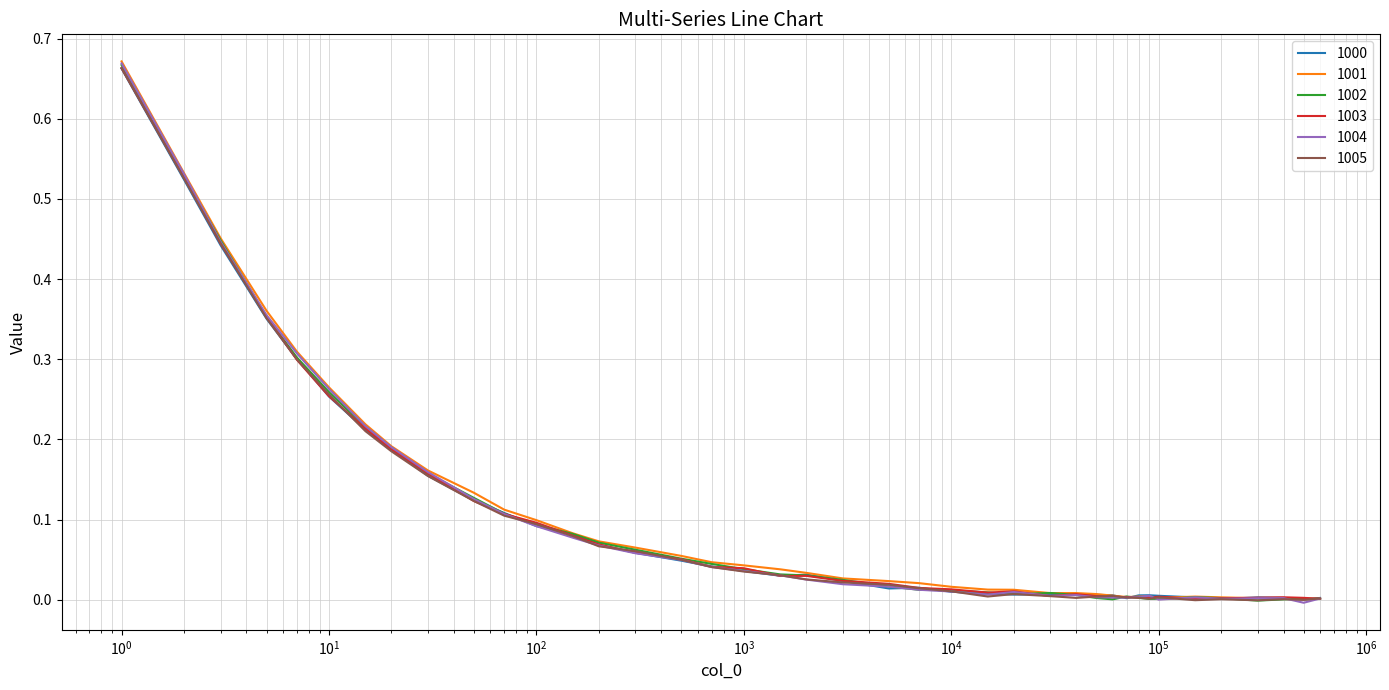

Does the chart display data point markers on the line(s)?

No